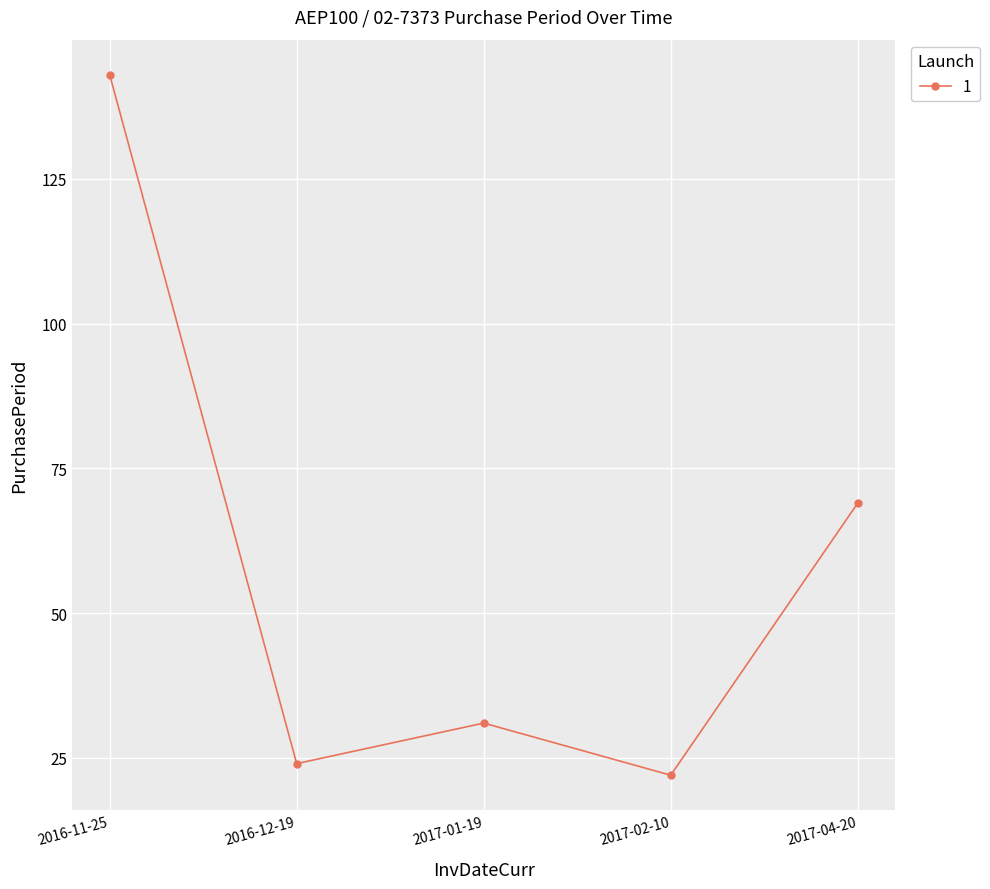

Reading right to left, transcribe all the data shown in this chart.

2017-04-20=69	2017-02-10=22	2017-01-19=31	2016-12-19=24	2016-11-25=143